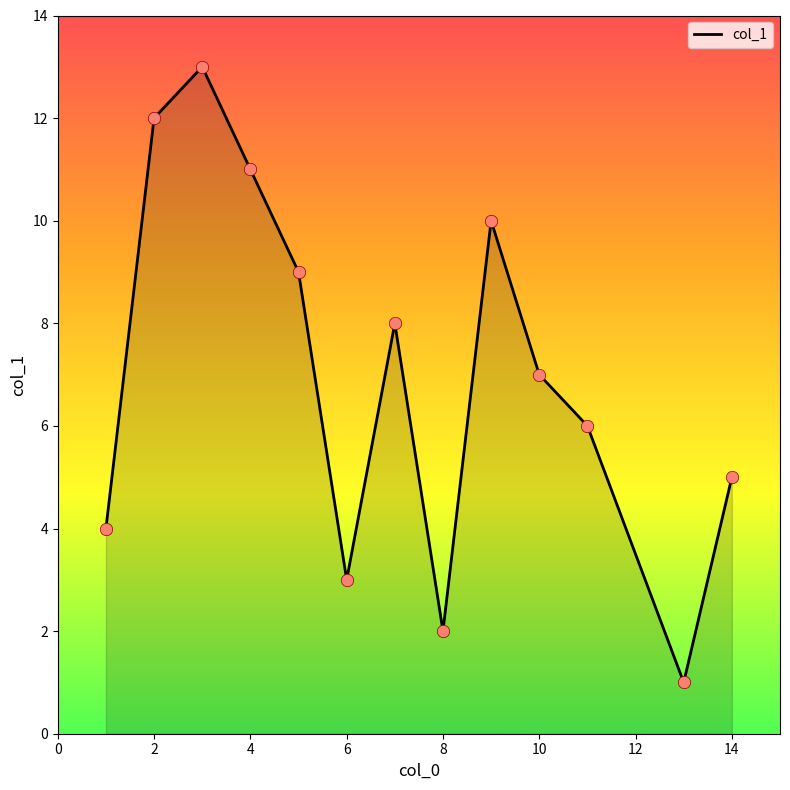

What is the difference between the maximum and minimum values?

12